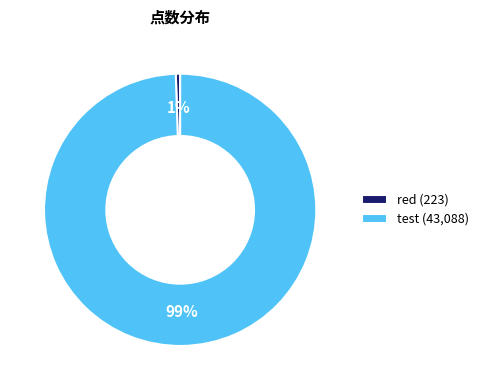

Is the sum of red (223) and test (43,088) greater than half?

Yes